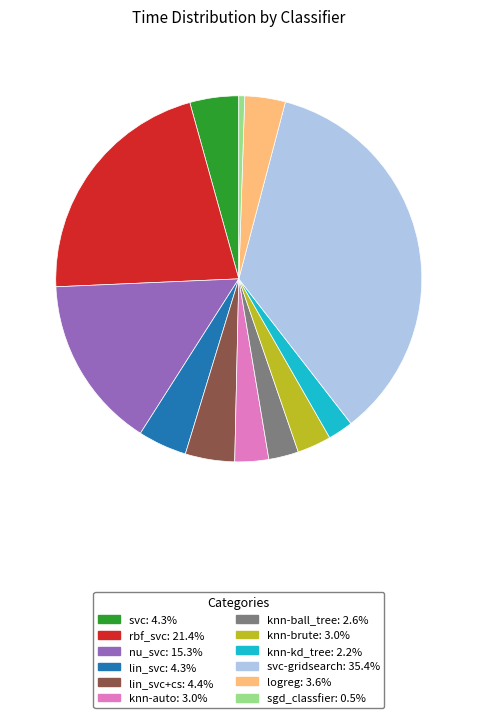

Is there any slice that represents more than half of the pie?

No